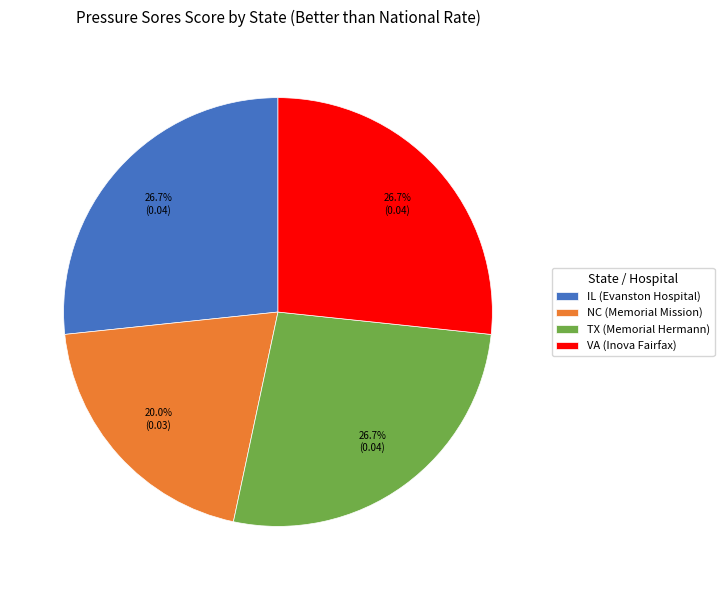

Between NC (Memorial Mission) and IL (Evanston Hospital), which is larger?

IL (Evanston Hospital)